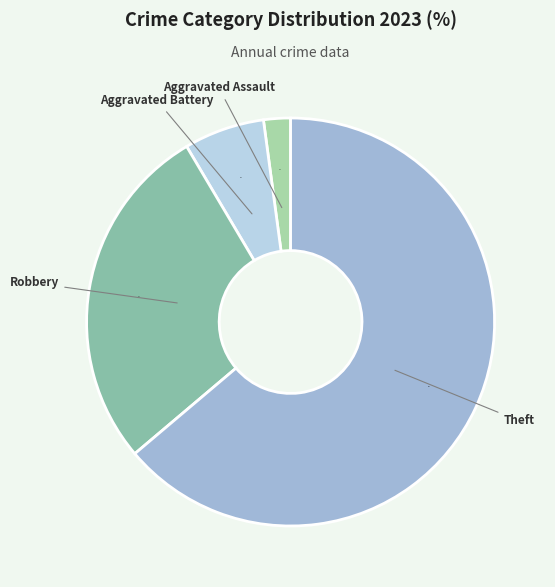

Is the sum of Robbery and Aggravated Battery greater than half?

No